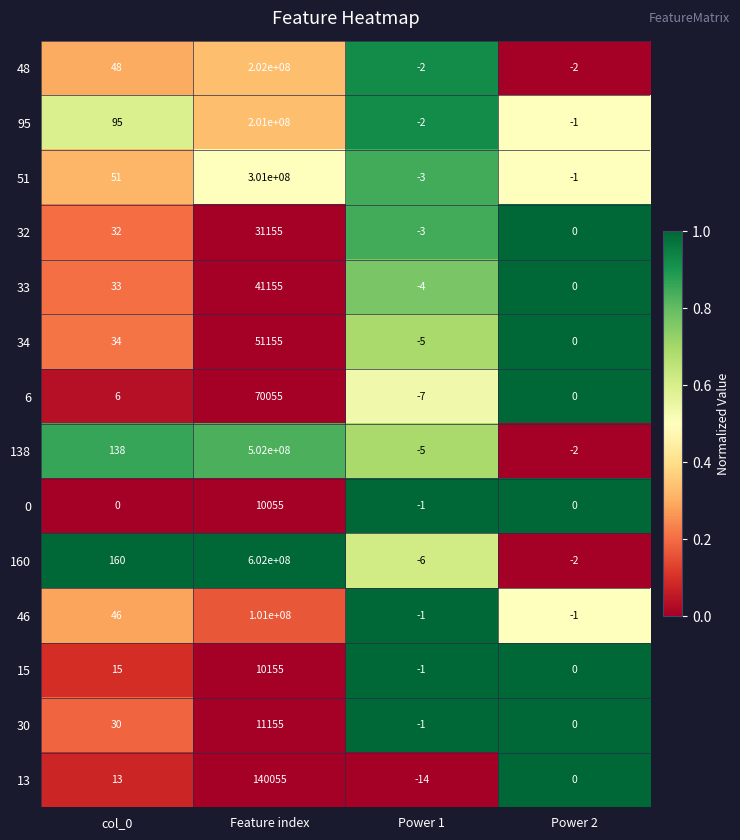

Between Feature index and Power 1, which series saw the biggest shift?

160